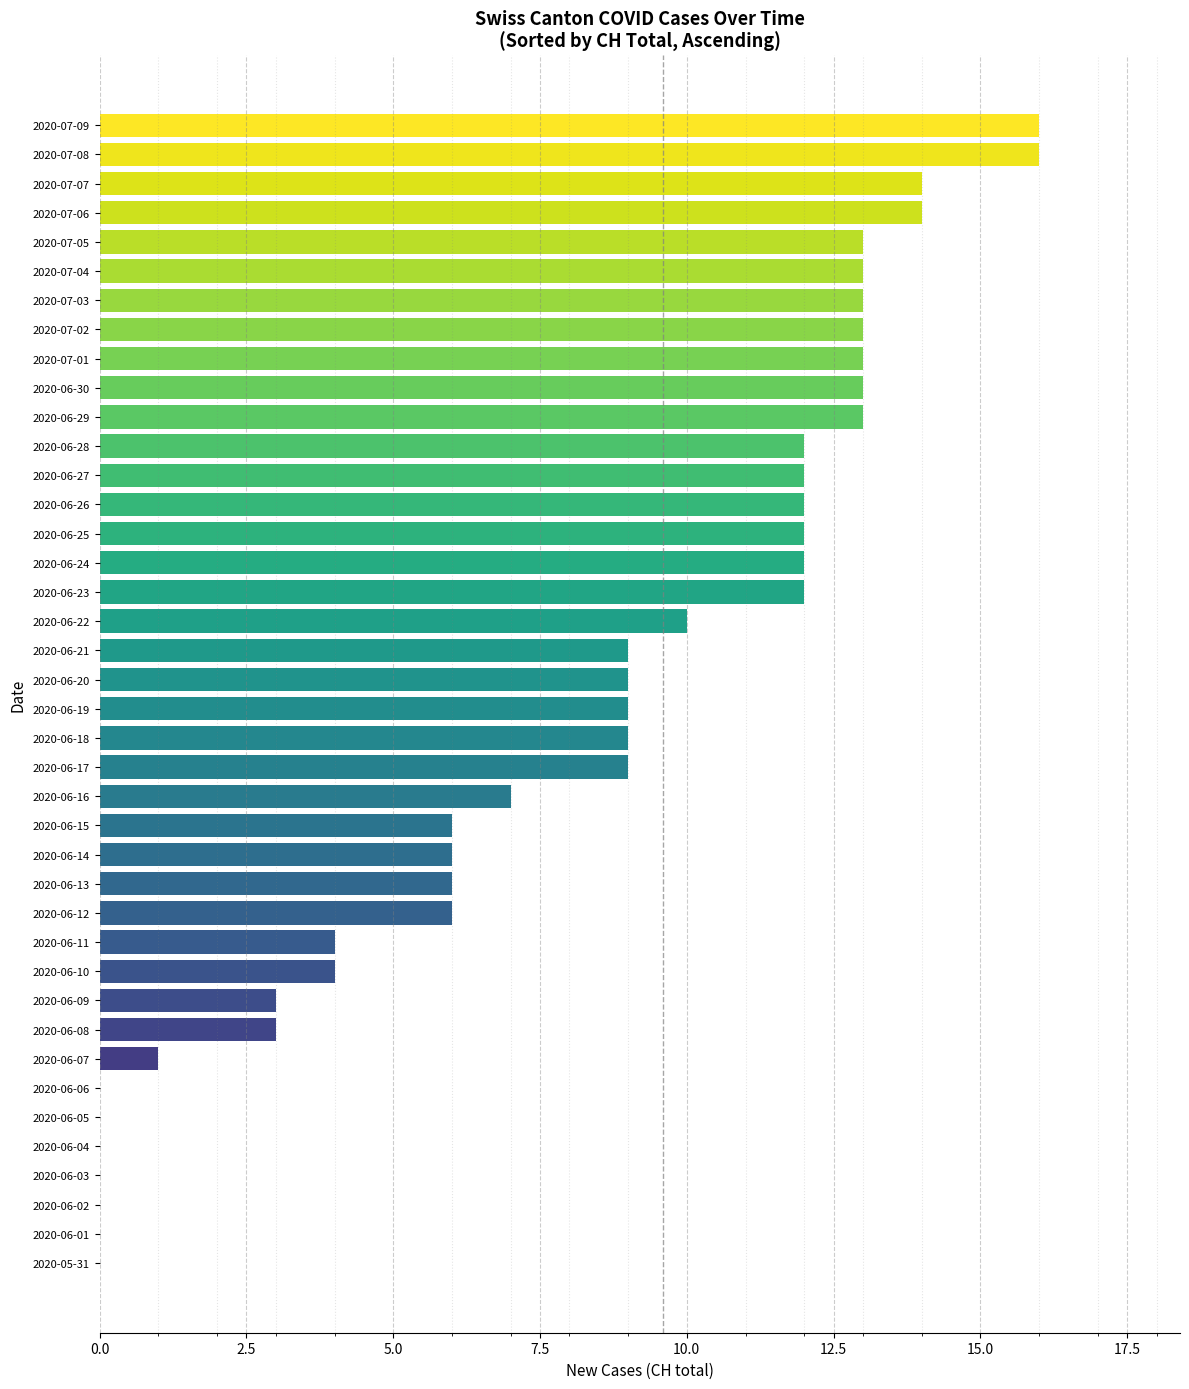

What is the greatest value displayed?

16